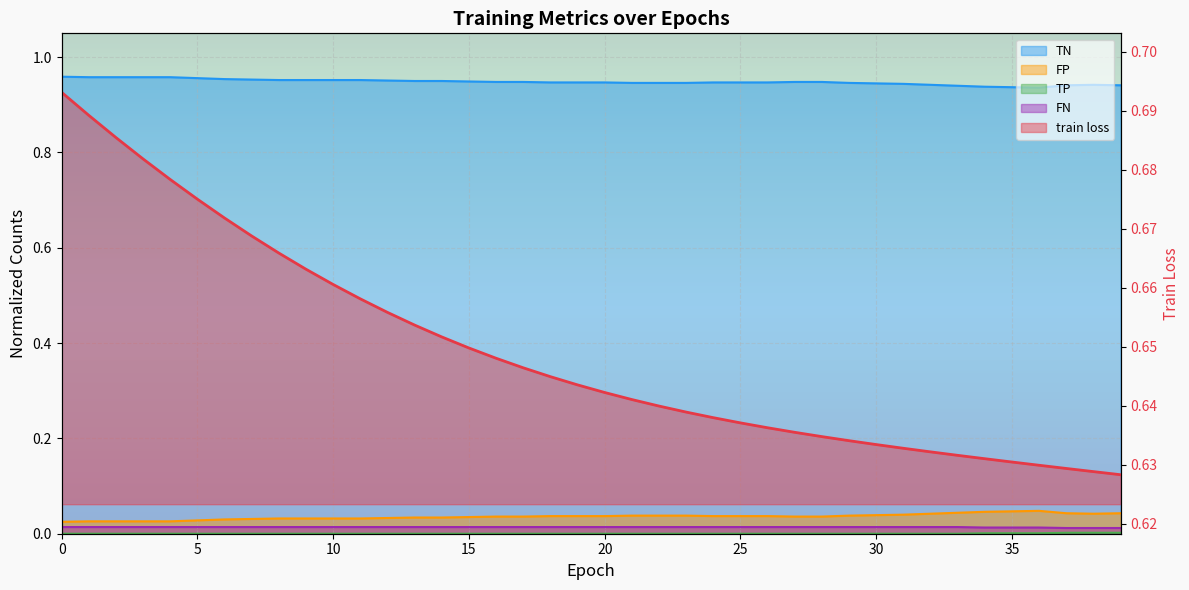

Reading left to right, list all the values displayed in this chart.

train loss: 0=0.7	1=0.7	2=0.7	3=0.7	4=0.7	5=0.7	6=0.7	7=0.7	8=0.7	9=0.7	10=0.7	11=0.7	12=0.7	13=0.7	14=0.7	15=0.6	16=0.6	17=0.6	18=0.6	19=0.6	20=0.6	21=0.6	22=0.6	23=0.6	24=0.6	25=0.6	26=0.6	27=0.6	28=0.6	29=0.6	30=0.6	31=0.6	32=0.6	33=0.6	34=0.6	35=0.6	36=0.6	37=0.6	38=0.6	39=0.6
TN: 0=1.0	1=1.0	2=1.0	3=1.0	4=1.0	5=1.0	6=1.0	7=1.0	8=1.0	9=1.0	10=1.0	11=1.0	12=1.0	13=0.9	14=0.9	15=0.9	16=0.9	17=0.9	18=0.9	19=0.9	20=0.9	21=0.9	22=0.9	23=0.9	24=0.9	25=0.9	26=0.9	27=0.9	28=0.9	29=0.9	30=0.9	31=0.9	32=0.9	33=0.9	34=0.9	35=0.9	36=0.9	37=0.9	38=0.9	39=0.9
FP: 0=0.0	1=0.0	2=0.0	3=0.0	4=0.0	5=0.0	6=0.0	7=0.0	8=0.0	9=0.0	10=0.0	11=0.0	12=0.0	13=0.0	14=0.0	15=0.0	16=0.0	17=0.0	18=0.0	19=0.0	20=0.0	21=0.0	22=0.0	23=0.0	24=0.0	25=0.0	26=0.0	27=0.0	28=0.0	29=0.0	30=0.0	31=0.0	32=0.0	33=0.0	34=0.0	35=0.0	36=0.0	37=0.0	38=0.0	39=0.0
TP: 0=0.0	1=0.0	2=0.0	3=0.0	4=0.0	5=0.0	6=0.0	7=0.0	8=0.0	9=0.0	10=0.0	11=0.0	12=0.0	13=0.0	14=0.0	15=0.0	16=0.0	17=0.0	18=0.0	19=0.0	20=0.0	21=0.0	22=0.0	23=0.0	24=0.0	25=0.0	26=0.0	27=0.0	28=0.0	29=0.0	30=0.0	31=0.0	32=0.0	33=0.0	34=0.0	35=0.0	36=0.0	37=0.0	38=0.0	39=0.0
FN: 0=0.0	1=0.0	2=0.0	3=0.0	4=0.0	5=0.0	6=0.0	7=0.0	8=0.0	9=0.0	10=0.0	11=0.0	12=0.0	13=0.0	14=0.0	15=0.0	16=0.0	17=0.0	18=0.0	19=0.0	20=0.0	21=0.0	22=0.0	23=0.0	24=0.0	25=0.0	26=0.0	27=0.0	28=0.0	29=0.0	30=0.0	31=0.0	32=0.0	33=0.0	34=0.0	35=0.0	36=0.0	37=0.0	38=0.0	39=0.0